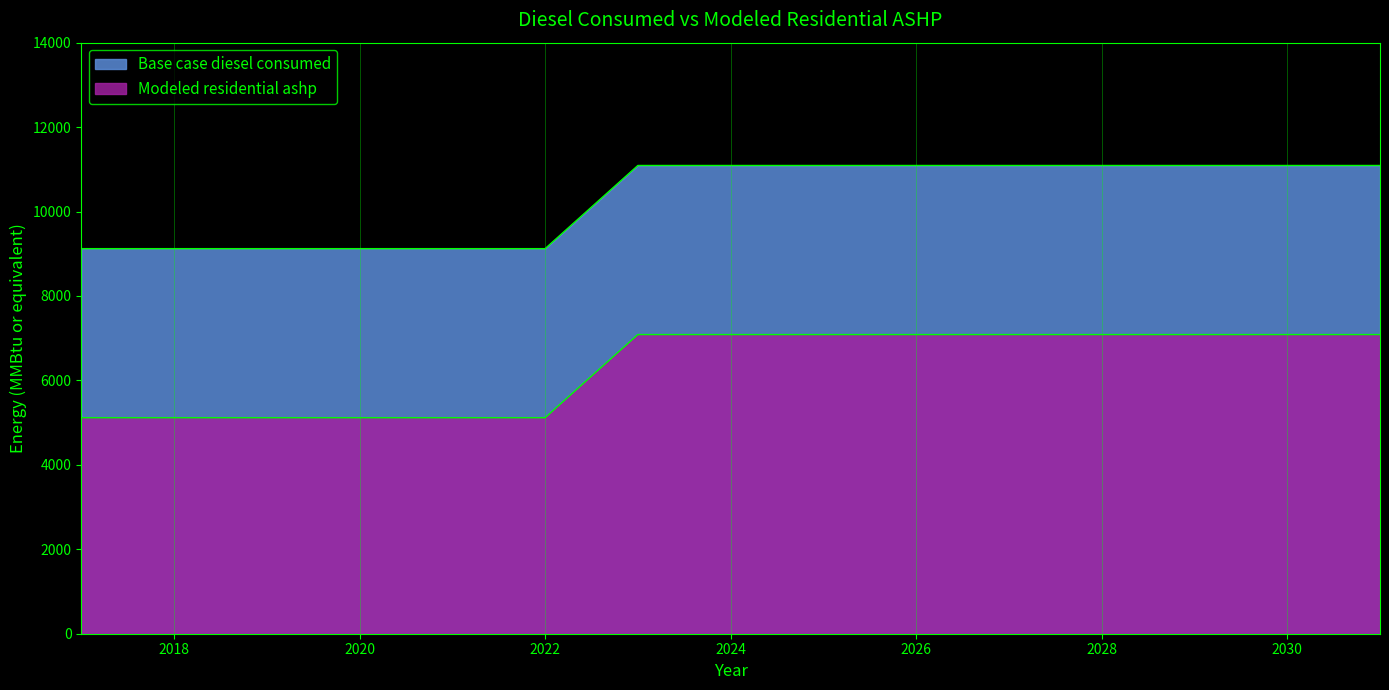

How many values in the Modeled residential ashp series exceed 7085?

9